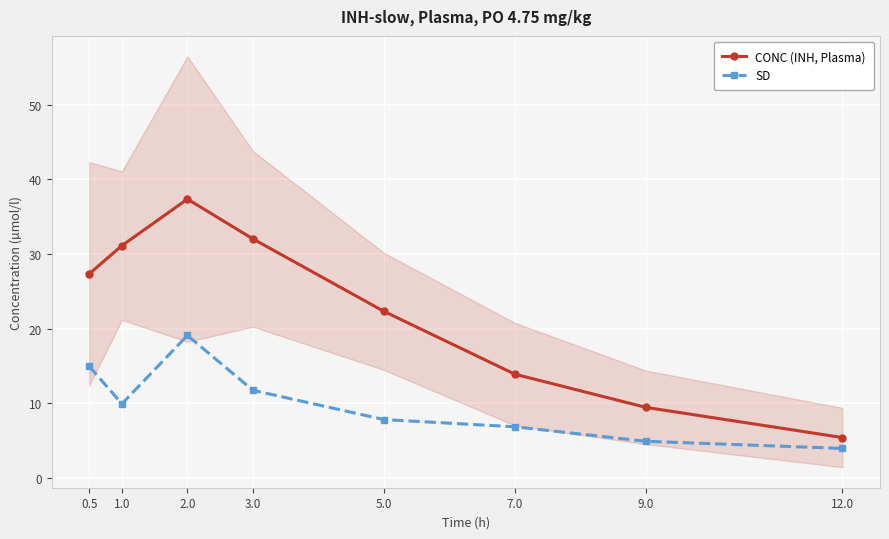

What is the average value of the SD series?

9.9